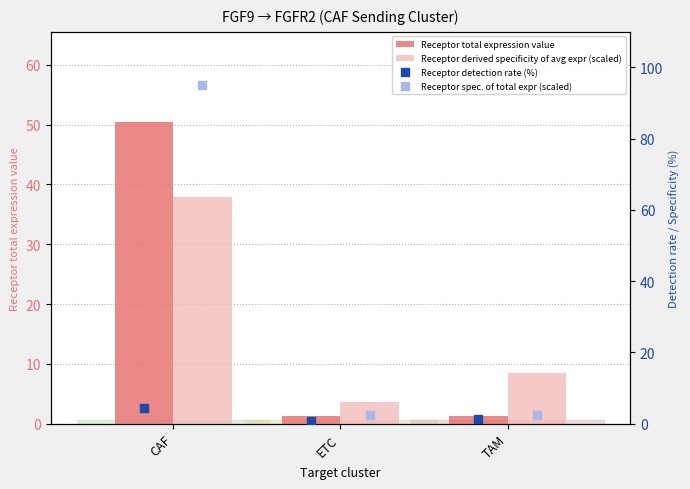

Which series has the widest spread of Y values?

Receptor spec. of total expr (scaled)